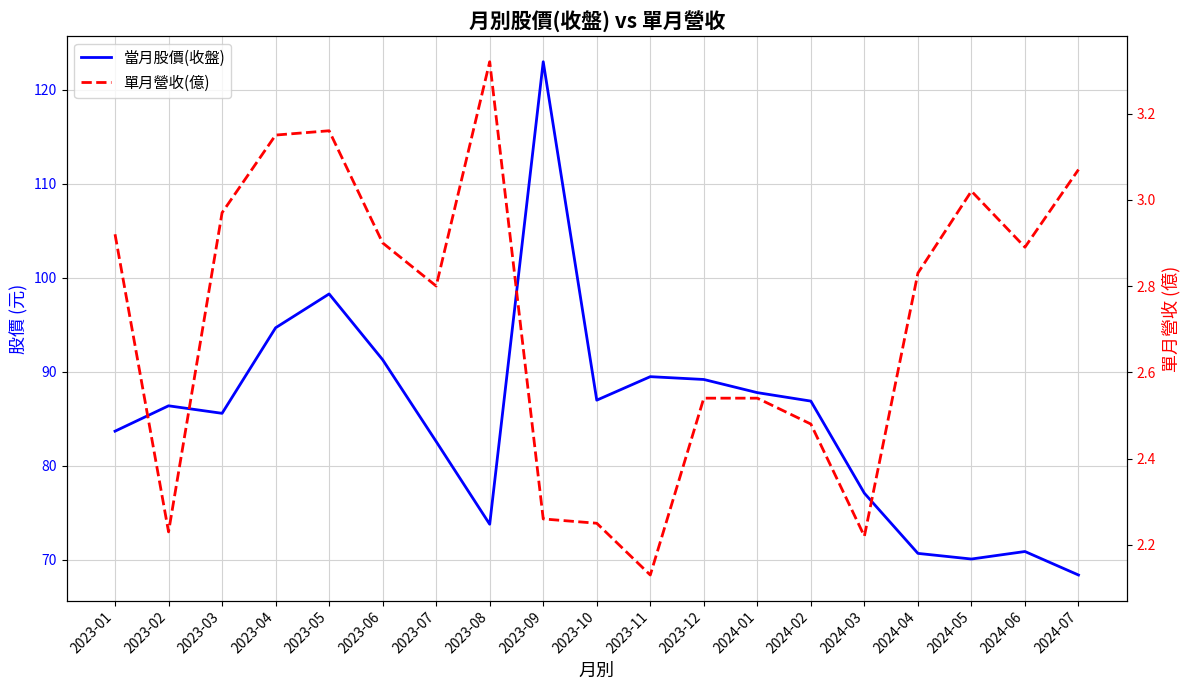

What is the highest value of the 當月股價(收盤) series?

123.0